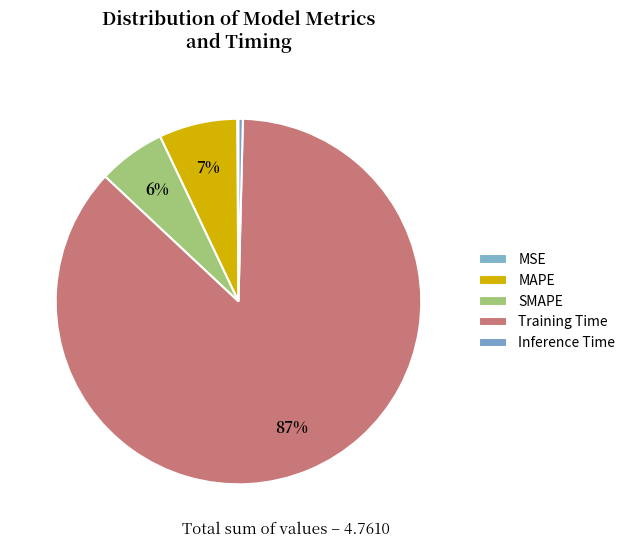

How many slices are in this pie chart?

5